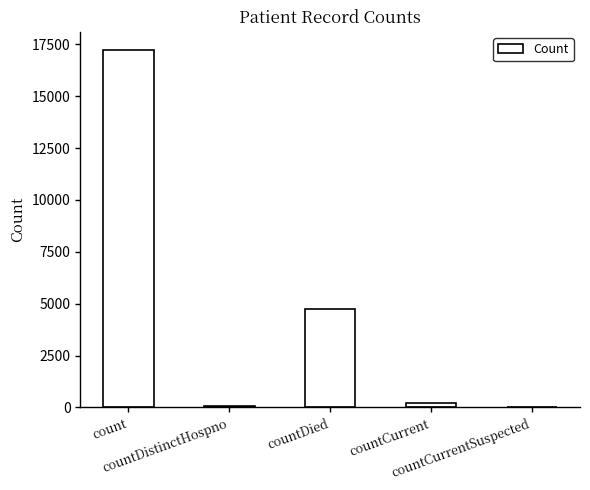

How many series are shown in this chart?

1